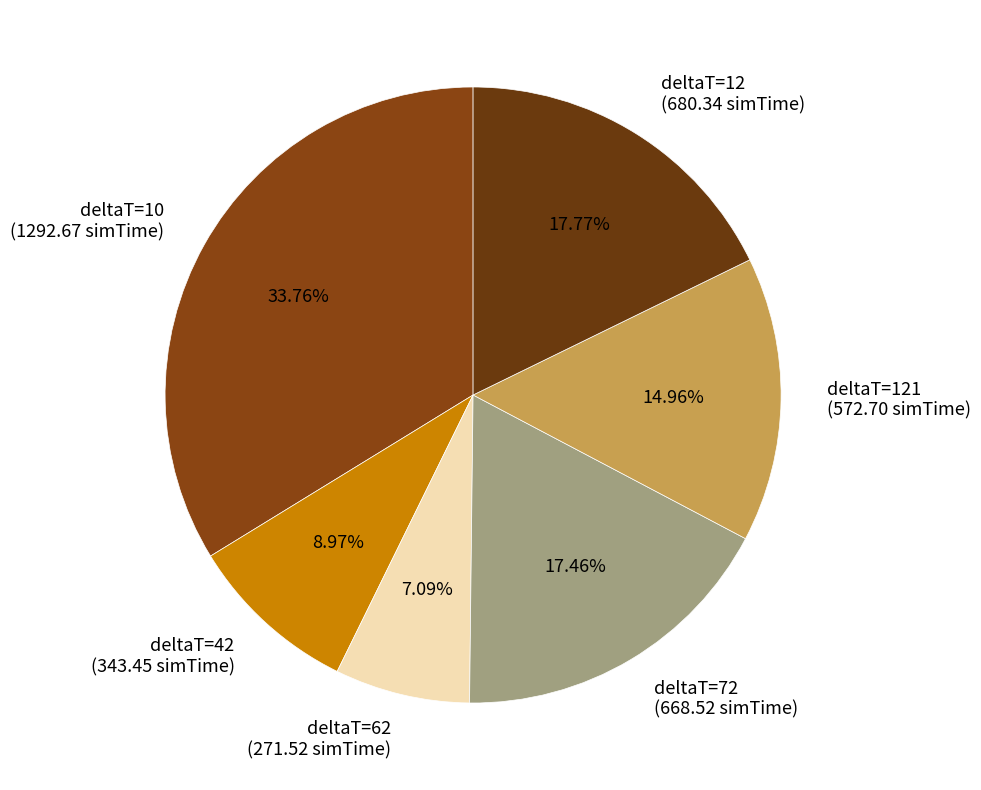

Do deltaT=42 (343.45 simTime) and deltaT=12 (680.34 simTime) together represent more than half of the pie?

No